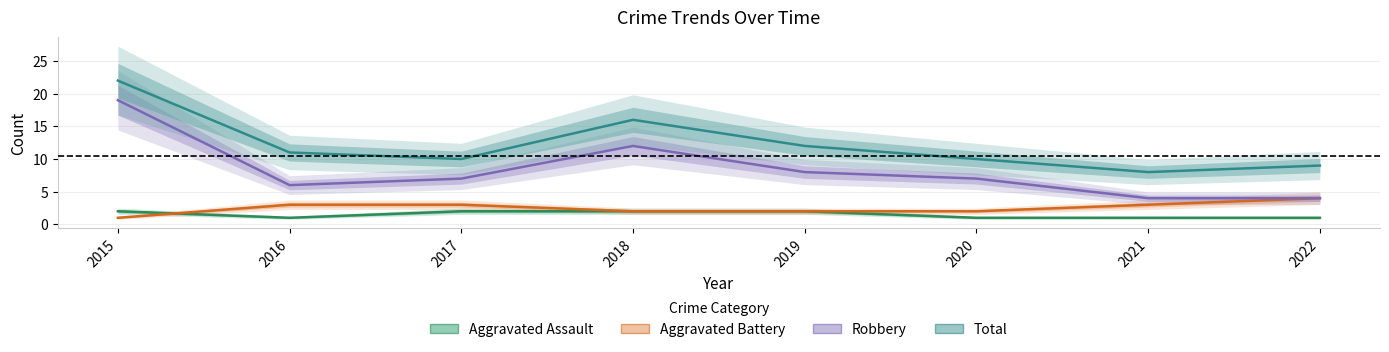

What is the approximate value of Aggravated Battery at 2015?

1